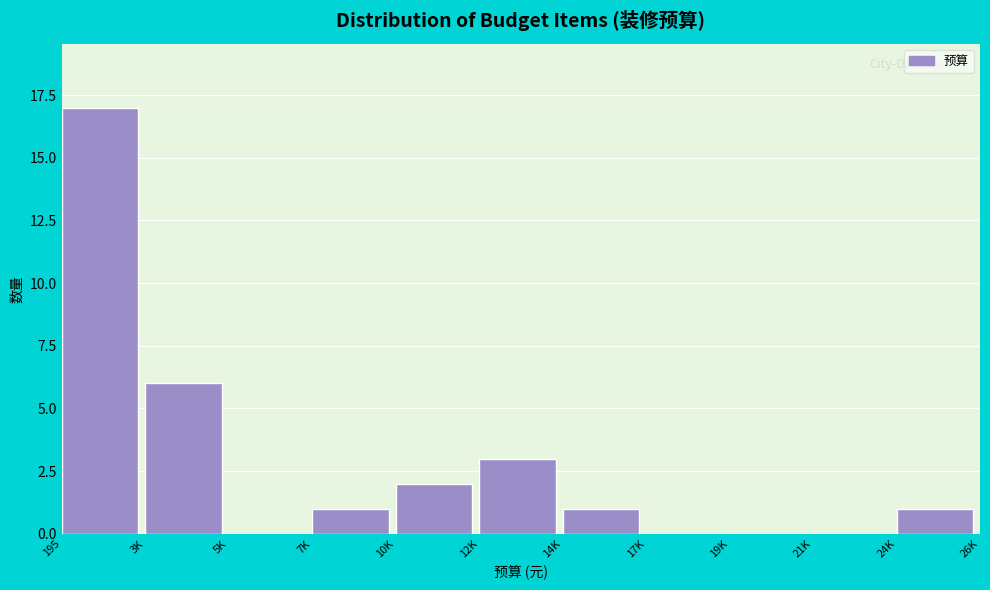

Reading left to right, extract all data points from this chart.

195=17	3K=6	5K=0	7K=1	10K=2	12K=3	14K=1	17K=0	19K=0	21K=0	24K=1